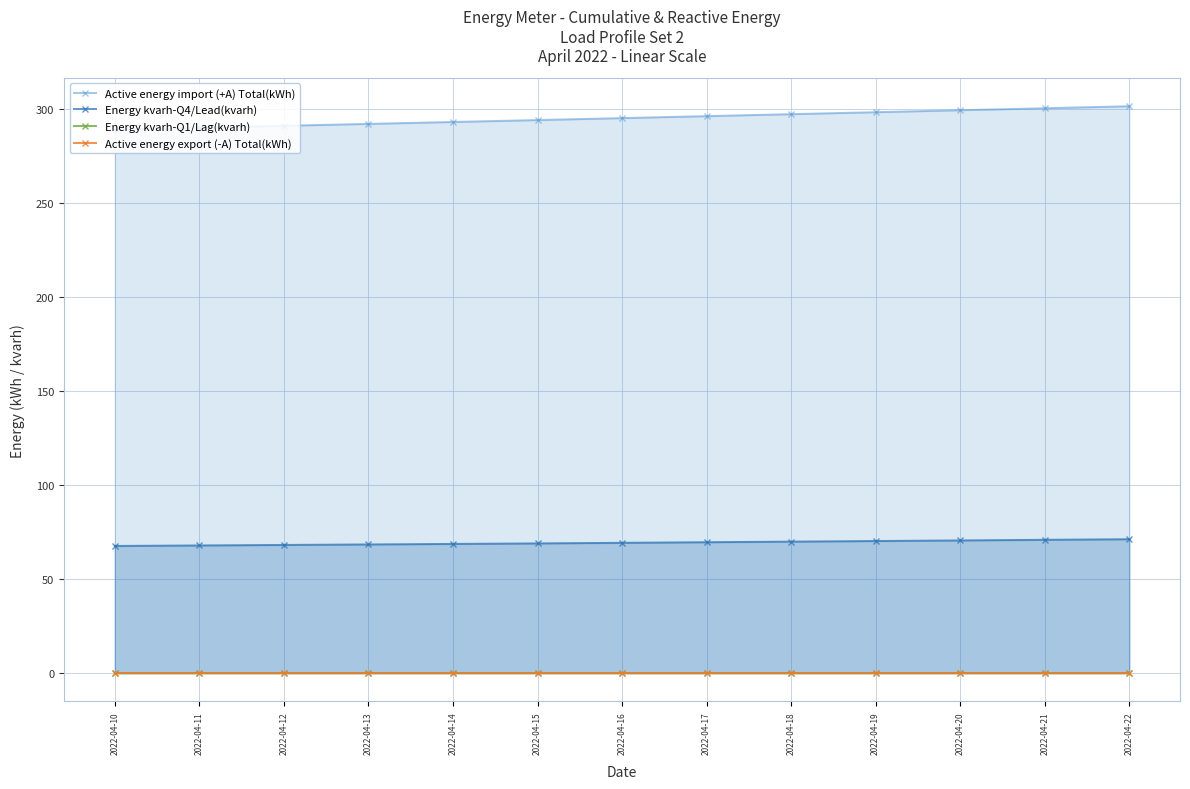

Between 2022-04-12 and 2022-04-17, which series saw the biggest shift?

Active energy import (+A) Total(kWh)